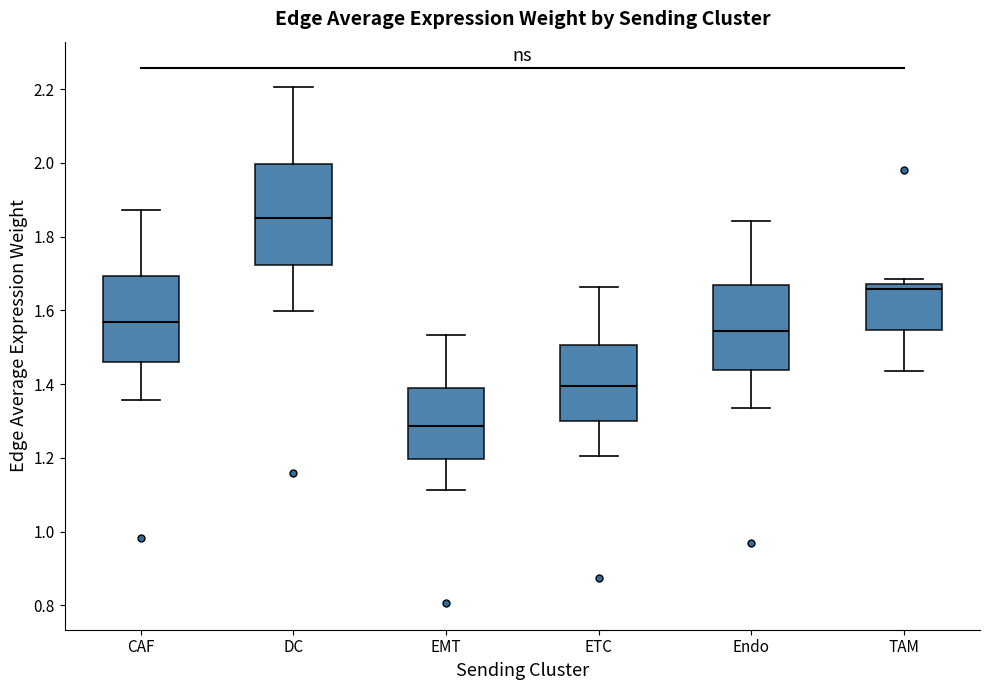

Where is the upper edge of the box for Endo on the y-axis? The values are not printed on the chart, so give them approximately, as read against the axis.

1.66